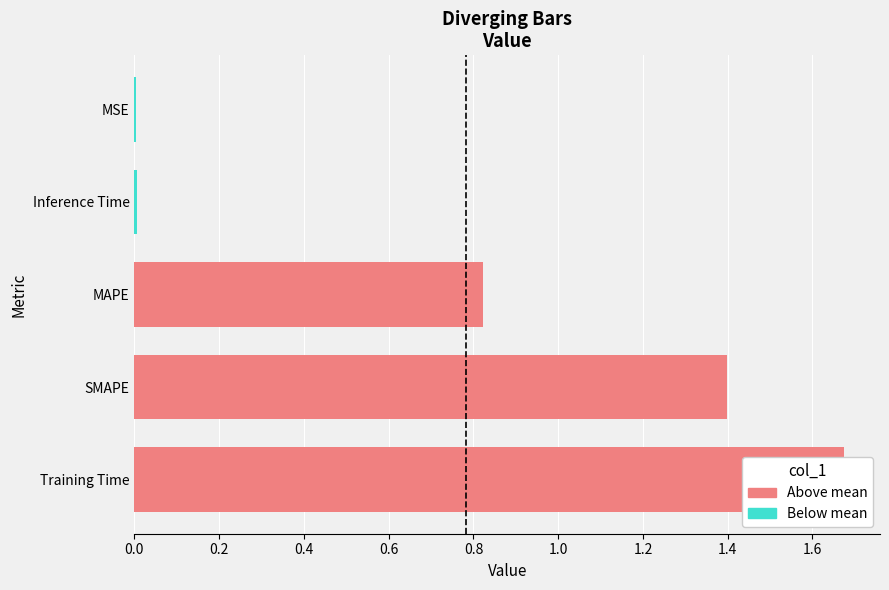

Rank the categories by value from lowest to highest.

MSE, Inference Time, MAPE, SMAPE, Training Time